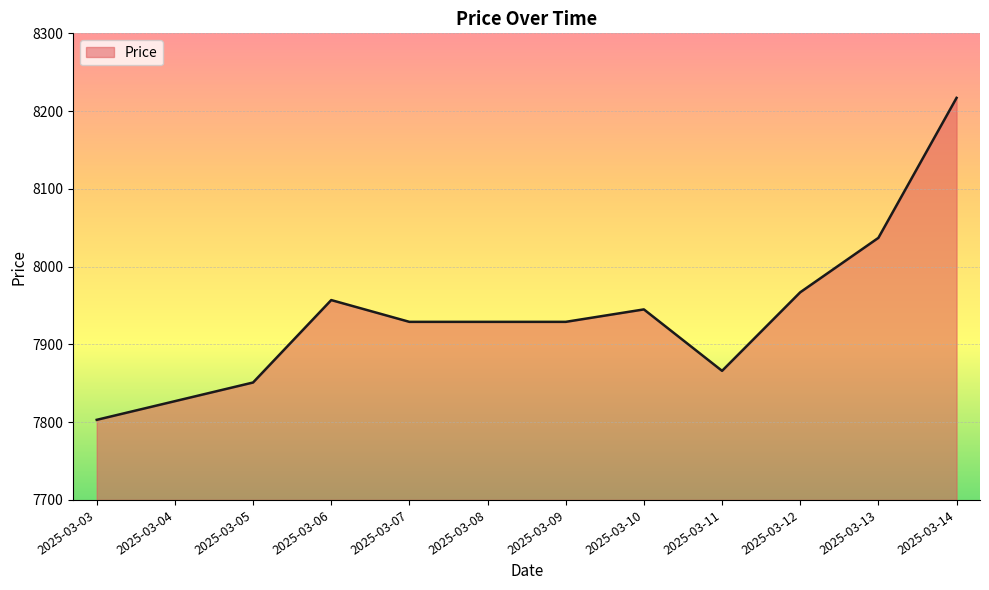

What is the change in value from 2025-03-07 to 2025-03-10?

+16